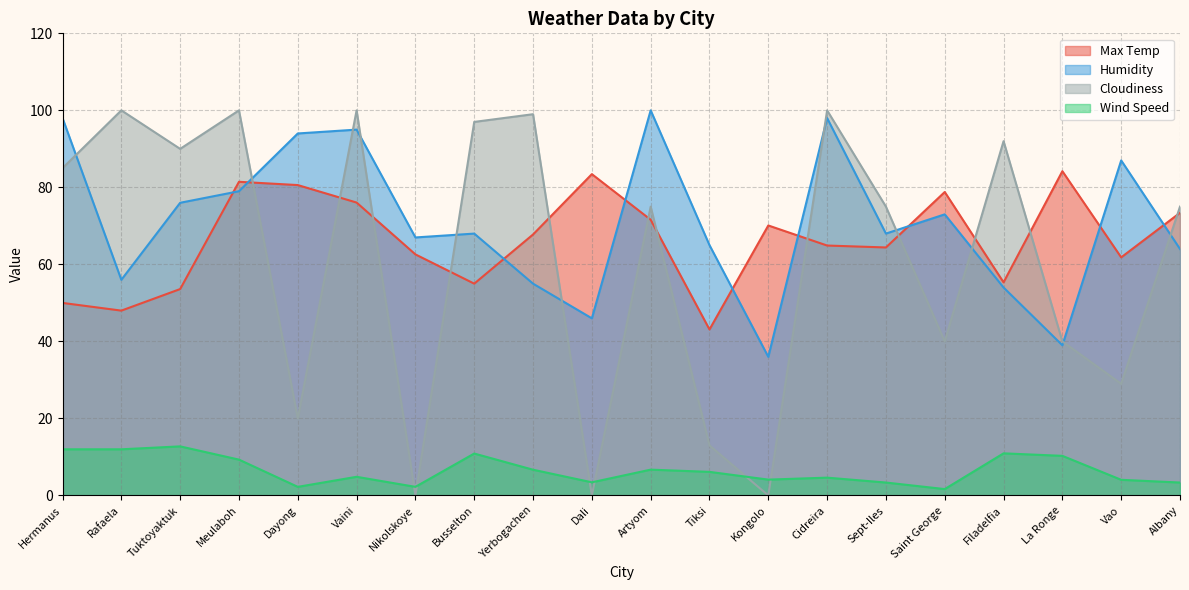

Reading right to left, transcribe all the data shown in this chart.

Max Temp: Albany=73.4	Vao=61.8	La Ronge=84.2	Filadelfia=55.4	Saint George=78.8	Sept-Iles=64.4	Cidreira=64.9	Kongolo=70.1	Tiksi=43.1	Artyom=71.6	Dali=83.4	Yerbogachen=67.8	Busselton=55.0	Nikolskoye=62.6	Vaini=76.1	Dayong=80.6	Meulaboh=81.5	Tuktoyaktuk=53.6	Rafaela=48.0	Hermanus=50.0
Humidity: Albany=64.0	Vao=87.0	La Ronge=39.0	Filadelfia=54.0	Saint George=73.0	Sept-Iles=68.0	Cidreira=98.0	Kongolo=36.0	Tiksi=65.0	Artyom=100.0	Dali=46.0	Yerbogachen=55.0	Busselton=68.0	Nikolskoye=67.0	Vaini=95.0	Dayong=94.0	Meulaboh=79.0	Tuktoyaktuk=76.0	Rafaela=56.0	Hermanus=98.0
Cloudiness: Albany=75.0	Vao=29.0	La Ronge=40.0	Filadelfia=92.0	Saint George=40.0	Sept-Iles=75.0	Cidreira=100.0	Kongolo=0.0	Tiksi=13.0	Artyom=75.0	Dali=0.0	Yerbogachen=99.0	Busselton=97.0	Nikolskoye=0.0	Vaini=100.0	Dayong=20.0	Meulaboh=100.0	Tuktoyaktuk=90.0	Rafaela=100.0	Hermanus=85.0
Wind Speed: Albany=3.4	Vao=4.1	La Ronge=10.3	Filadelfia=10.9	Saint George=1.7	Sept-Iles=3.4	Cidreira=4.6	Kongolo=4.1	Tiksi=6.1	Artyom=6.7	Dali=3.4	Yerbogachen=6.7	Busselton=10.9	Nikolskoye=2.2	Vaini=4.8	Dayong=2.2	Meulaboh=9.3	Tuktoyaktuk=12.8	Rafaela=12.0	Hermanus=12.0